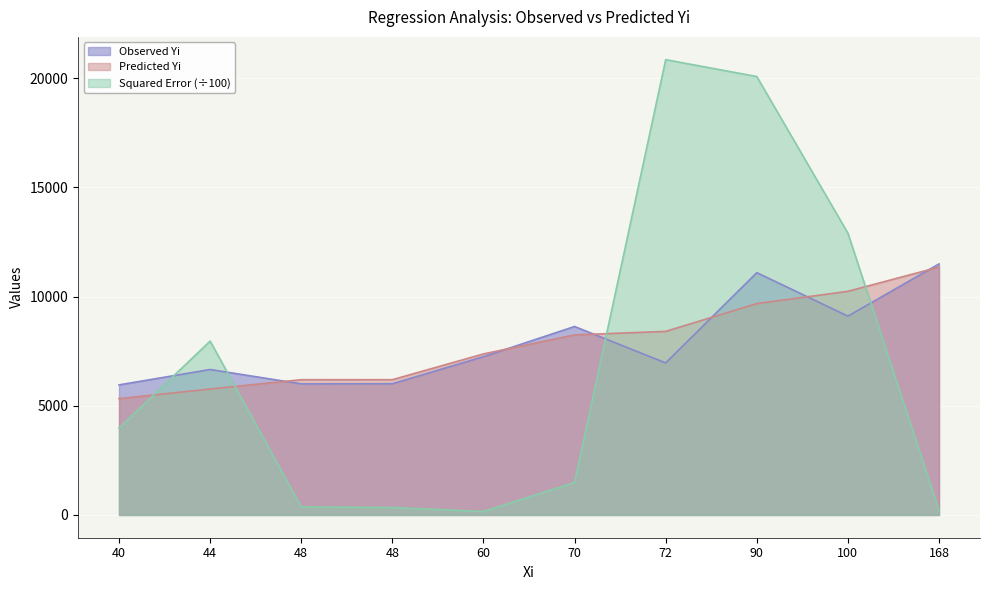

Does the chart display data point markers on the line(s)?

No